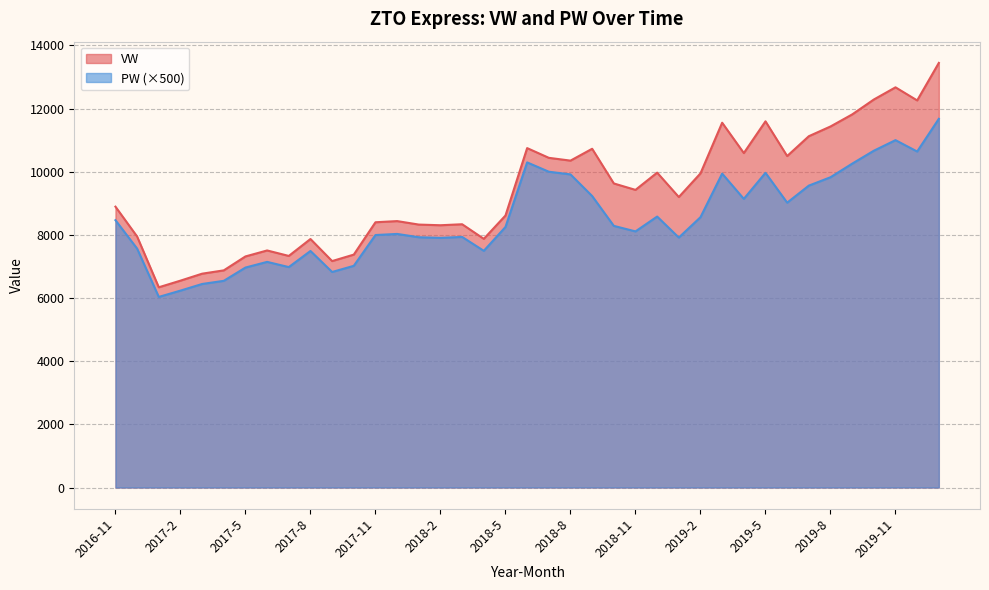

What is the difference between the maximum and second lowest values in the VW series?

6895.5